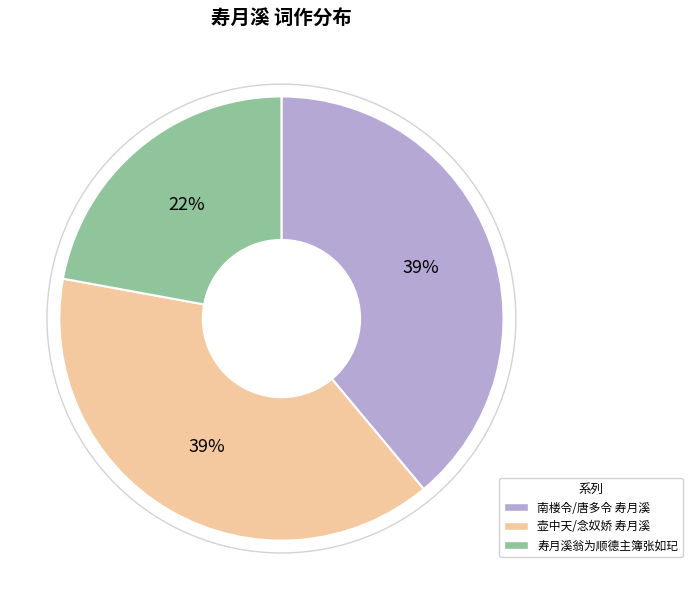

Does 壶中天/念奴娇 寿月溪 represent more than half of the total?

No